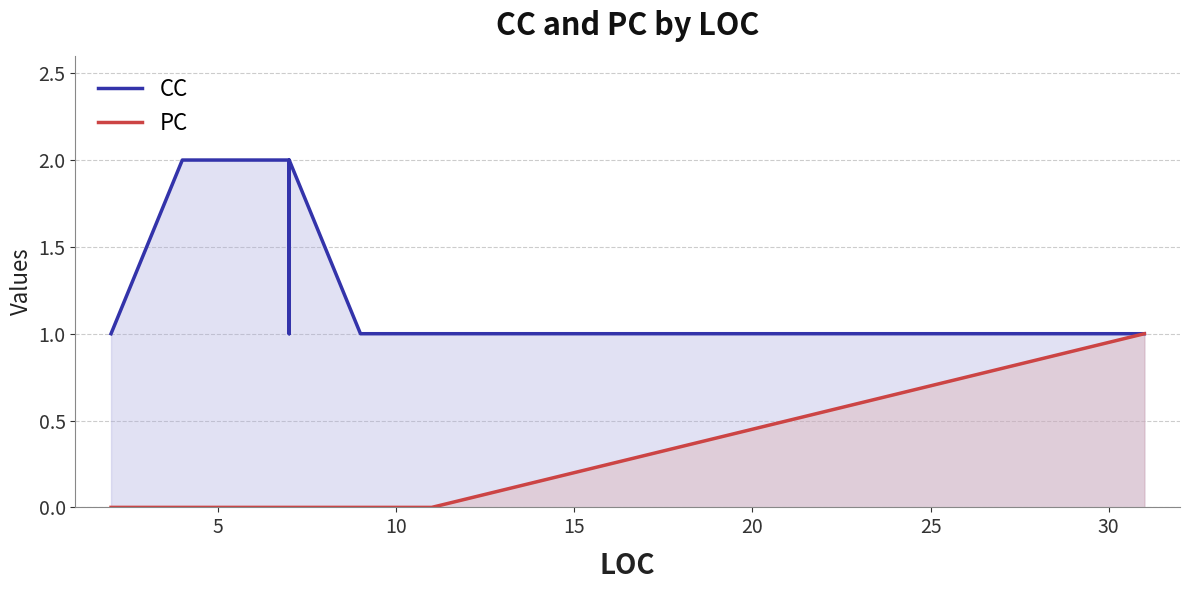

Is it true that CC equals 0 at 0?

False